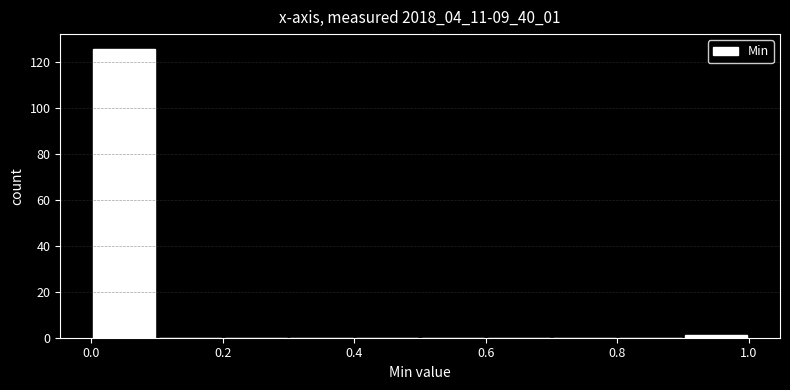

Reading left to right, list every bar in this chart as the range it spans on the x-axis followed by its height. The values are not printed on the chart, so give them approximately, as read against the axis.

0.0 to 0.1: 126
0.1 to 0.2: 0
0.2 to 0.3: 0
0.3 to 0.4: 0
0.4 to 0.5: 0
0.5 to 0.6: 0
0.6 to 0.7: 0
0.7 to 0.8: 0
0.8 to 0.9: 0
0.9 to 1.0: under 2